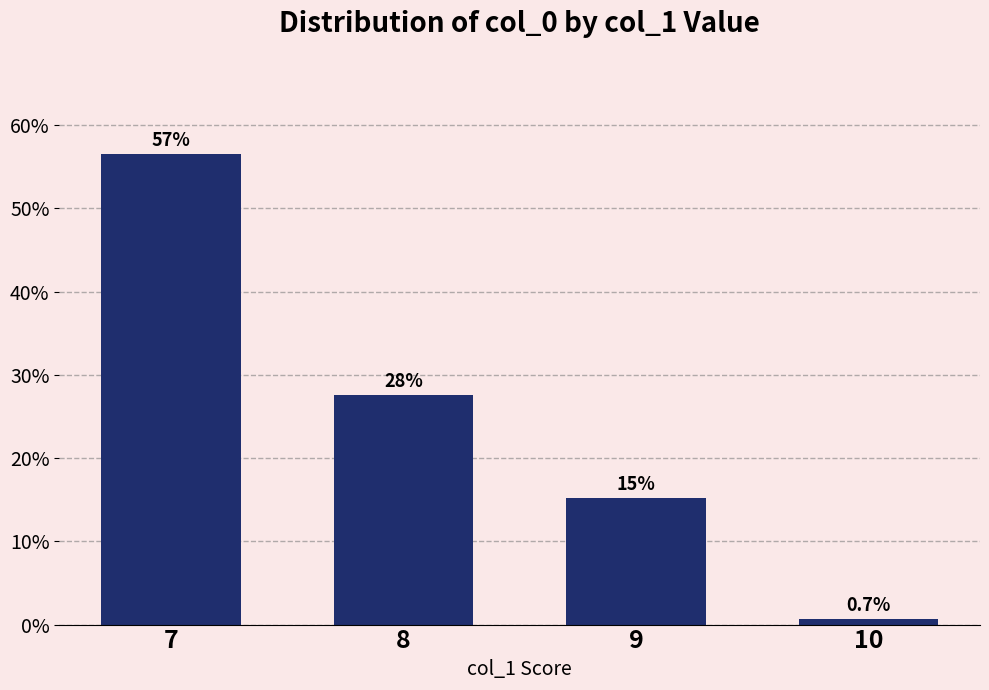

The value at 10 is 1.1. True or false?

False